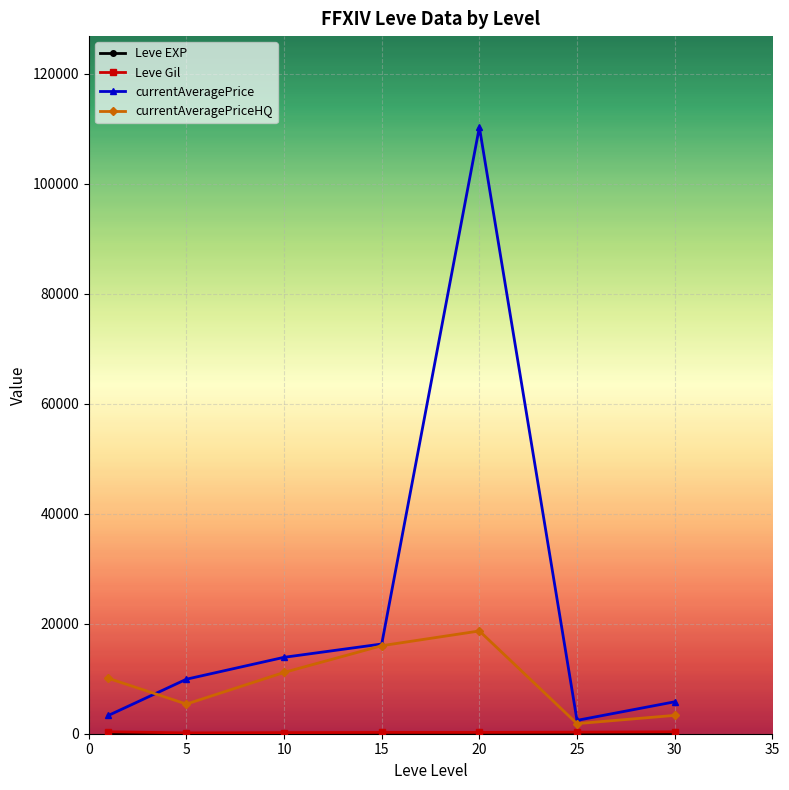

Which series has the largest range (max minus min)?

currentAveragePrice